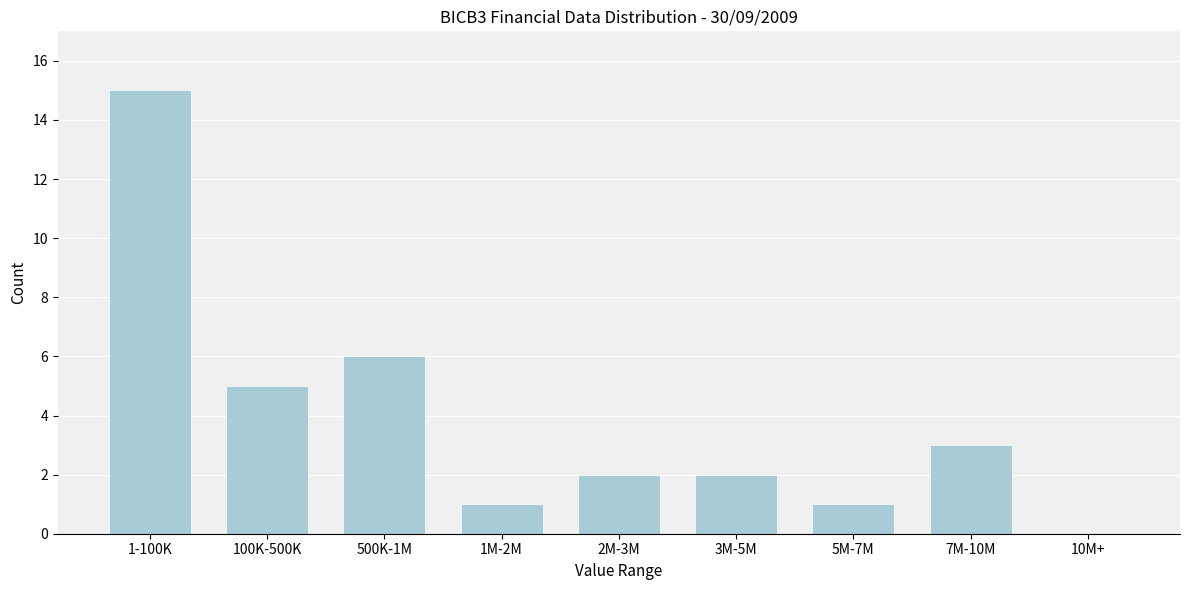

Reading left to right, transcribe all the data shown in this chart.

1-100K=15	100K-500K=5	500K-1M=6	1M-2M=1	2M-3M=2	3M-5M=2	5M-7M=1	7M-10M=3	10M+=0